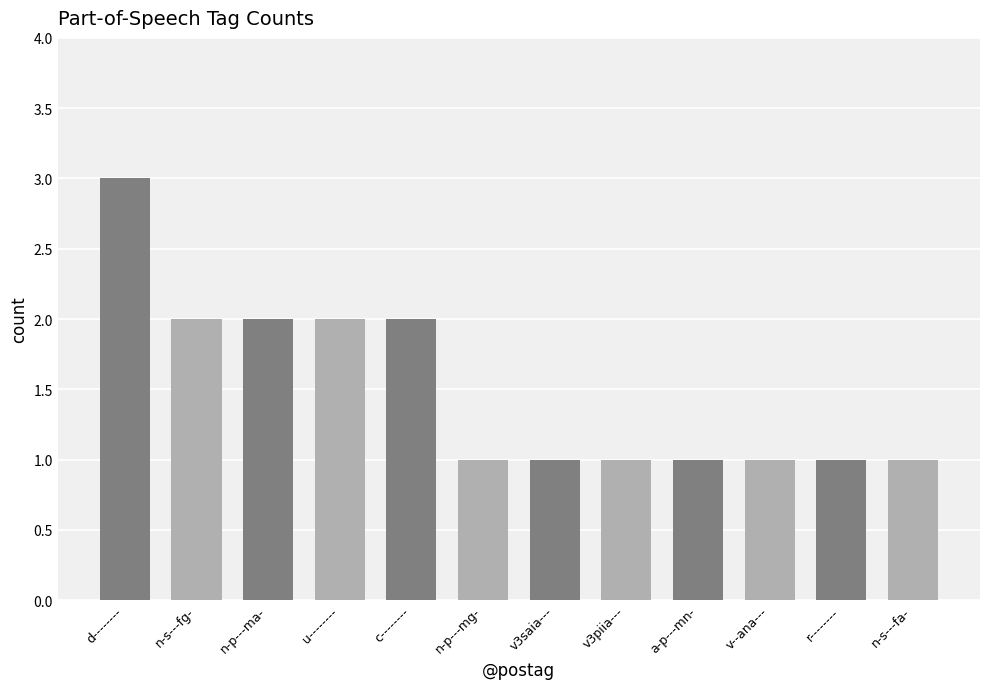

True or false: the data shows 3 at n-s---fg-.

False